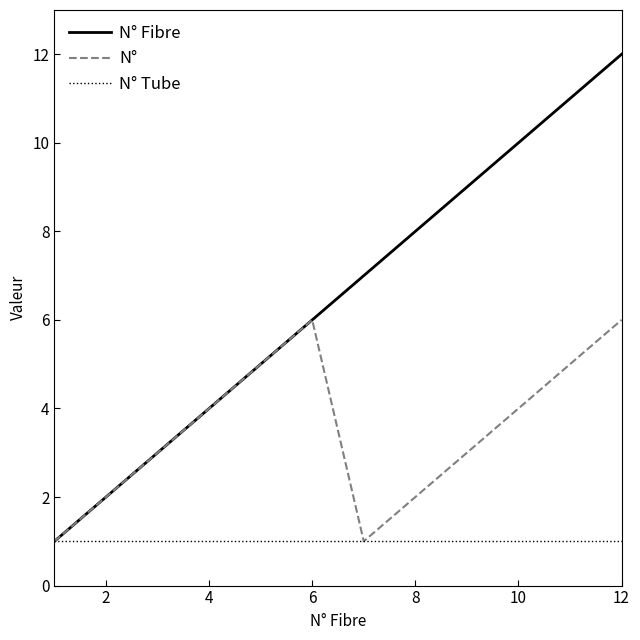

Which series has the largest range (max minus min)?

N° Fibre